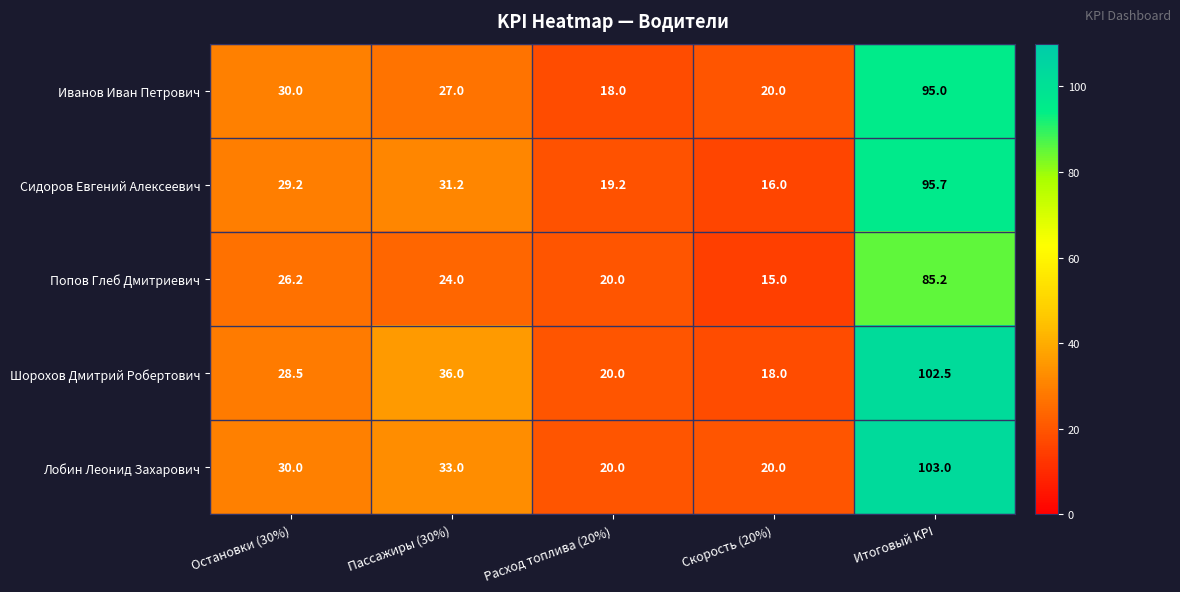

True or false: Лобин Леонид Захарович has a value of 11.7 at Скорость (20%).

False